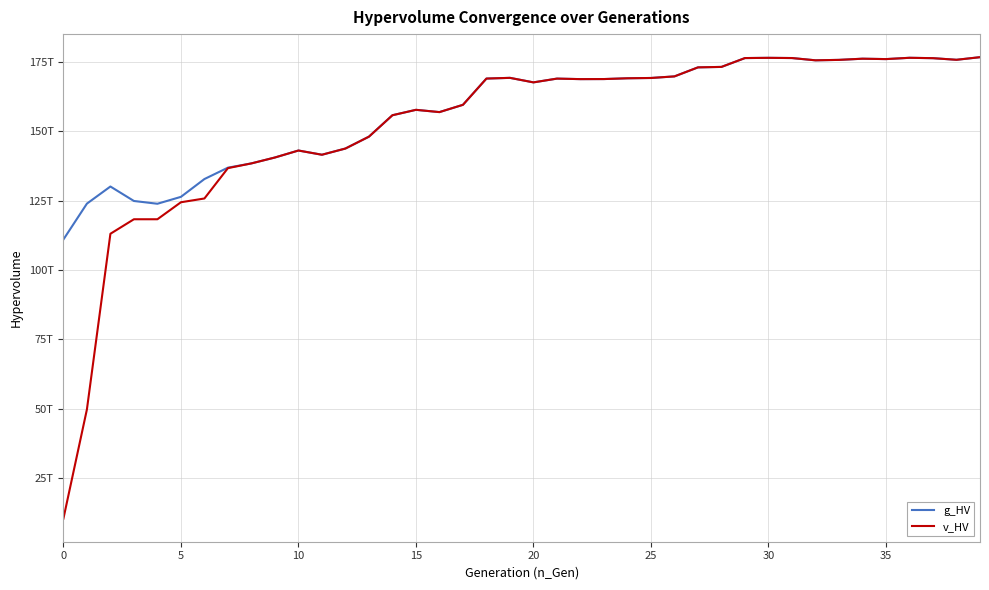

At which label does g_HV reach its peak?

39